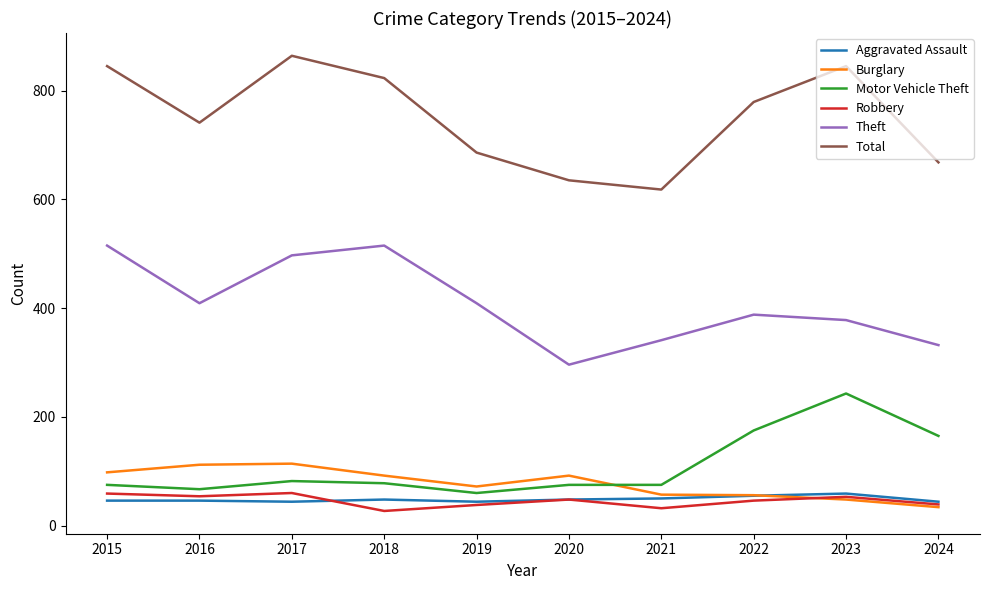

At 2018, list the series in order from largest to smallest.

Total, Theft, Burglary, Motor Vehicle Theft, Aggravated Assault, Robbery